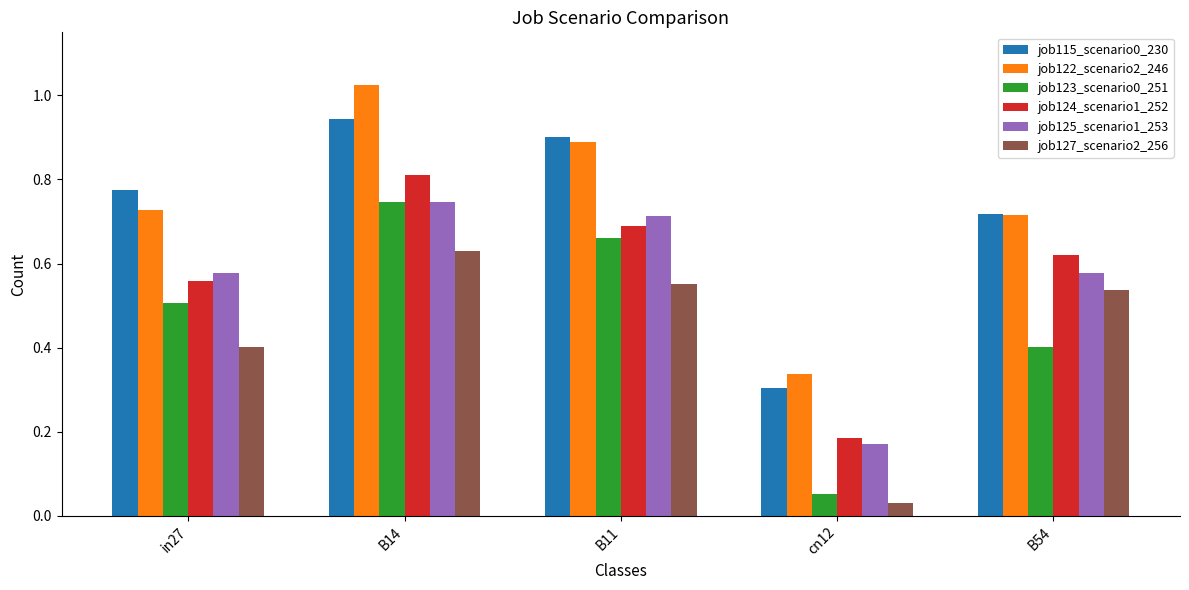

What is the sum of all job127_scenario2_256 values?

2.2